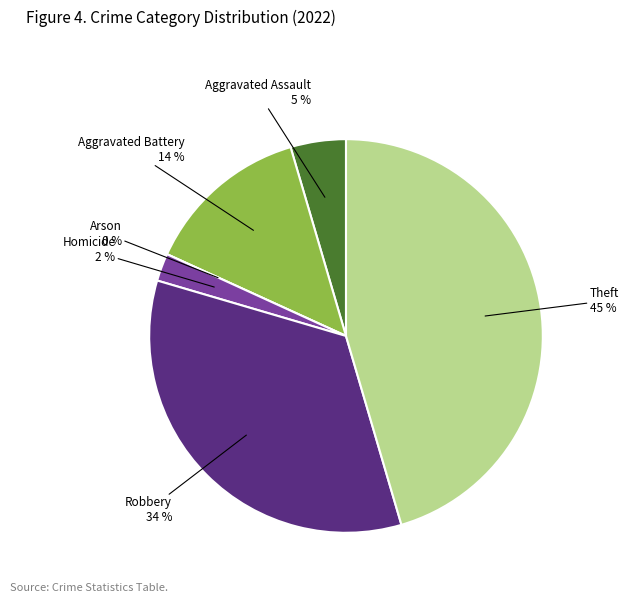

True or false: Homicide accounts for 1% of the total.

False